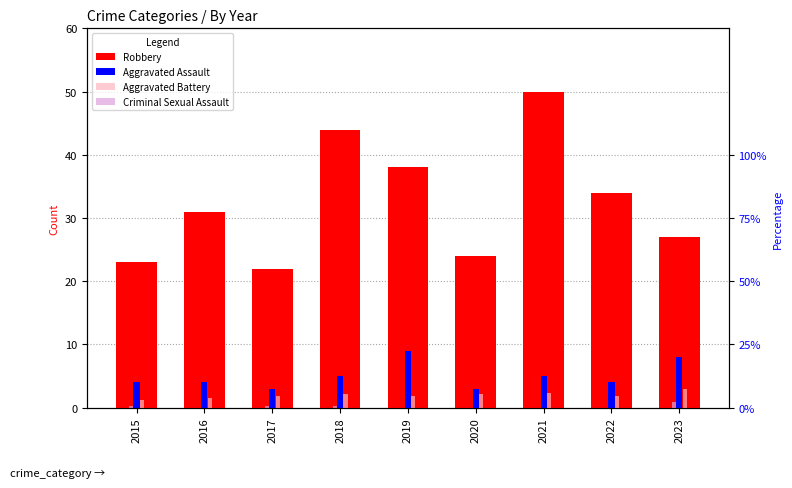

What is the value of the Aggravated Assault bar at the 5th from the left?

9.0